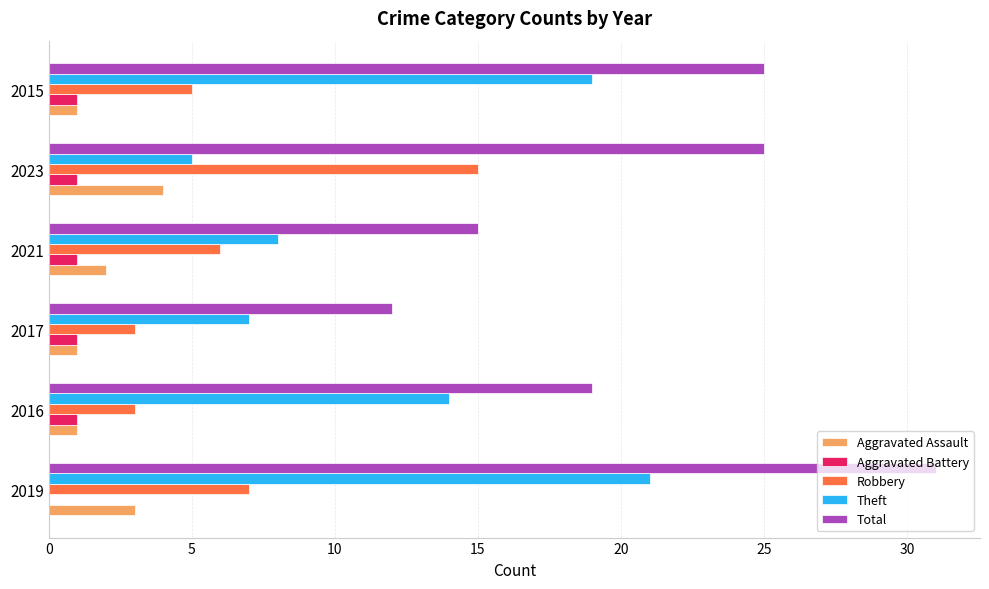

At which category is the sum across all series the highest?

2019